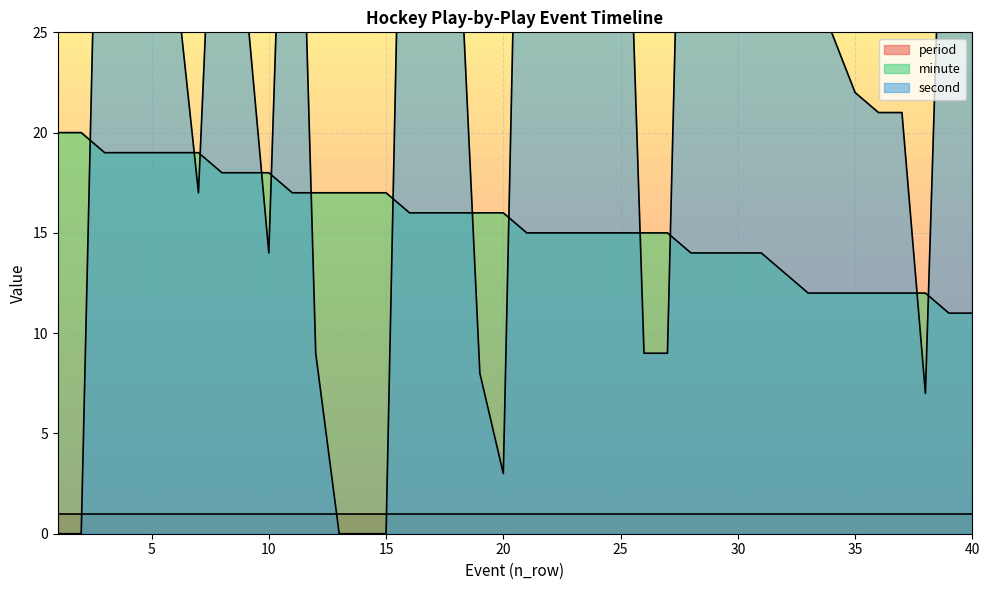

The value of minute at 30 is 14. True or false?

True